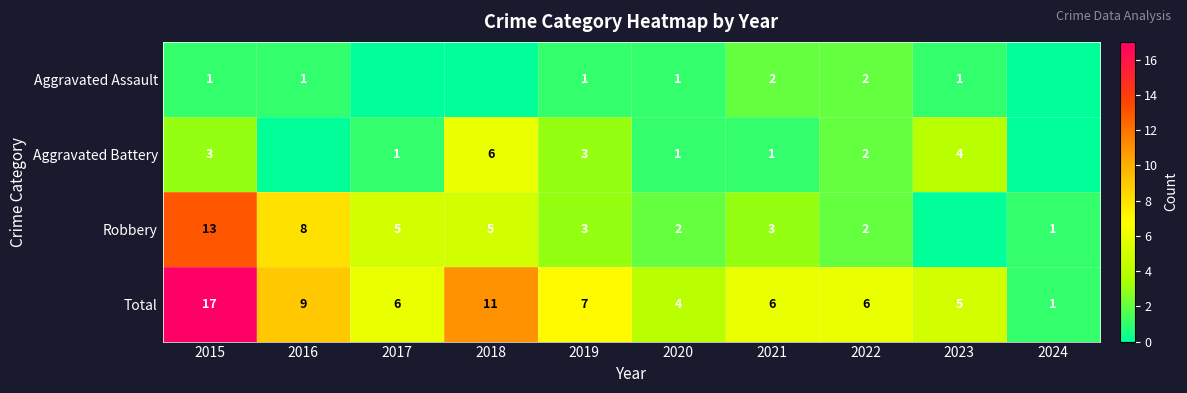

Is the value of Robbery at 2020 greater than the value of Aggravated Battery at 2020?

Yes